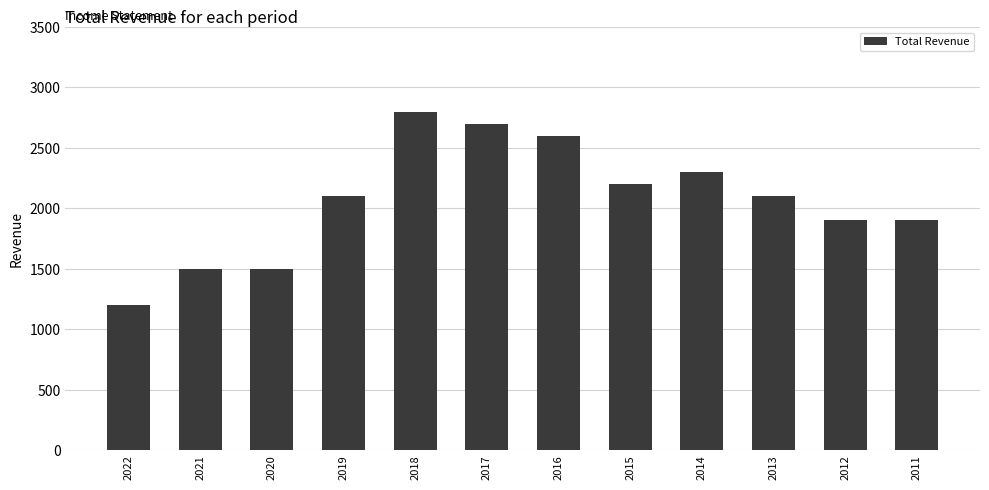

What is the maximum value shown in the chart?

2800